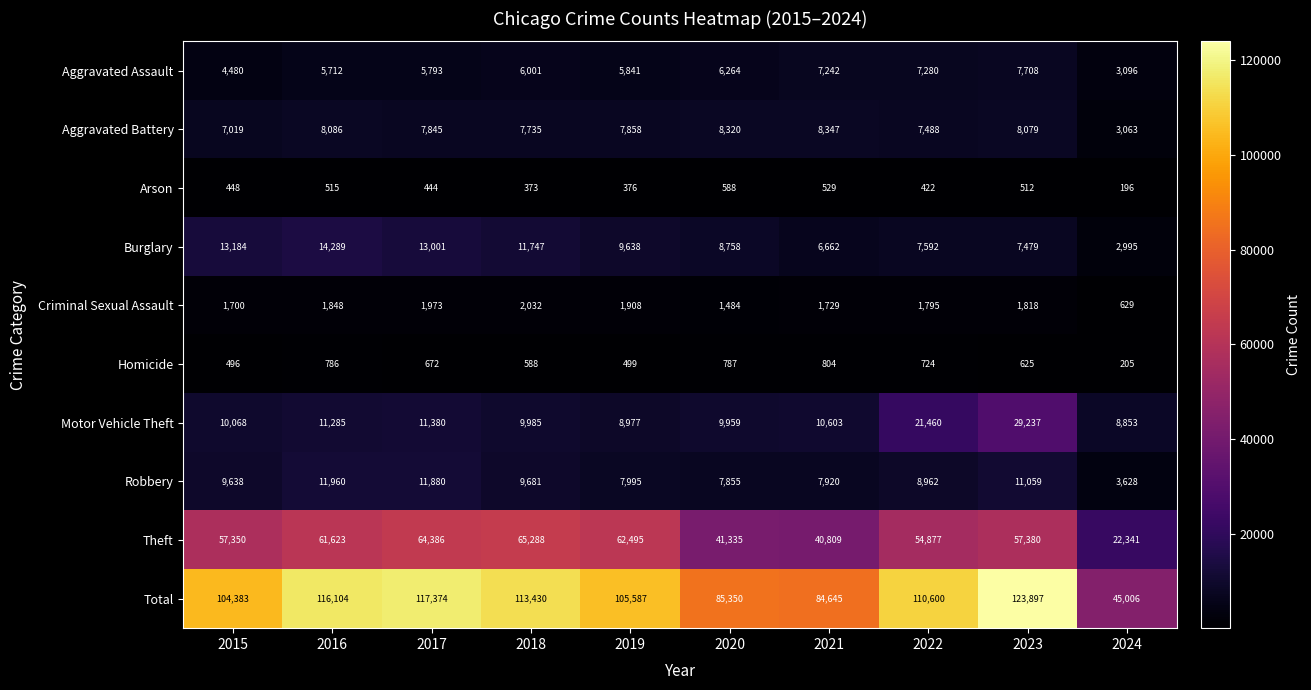

What is the highest value of the Homicide series?

804